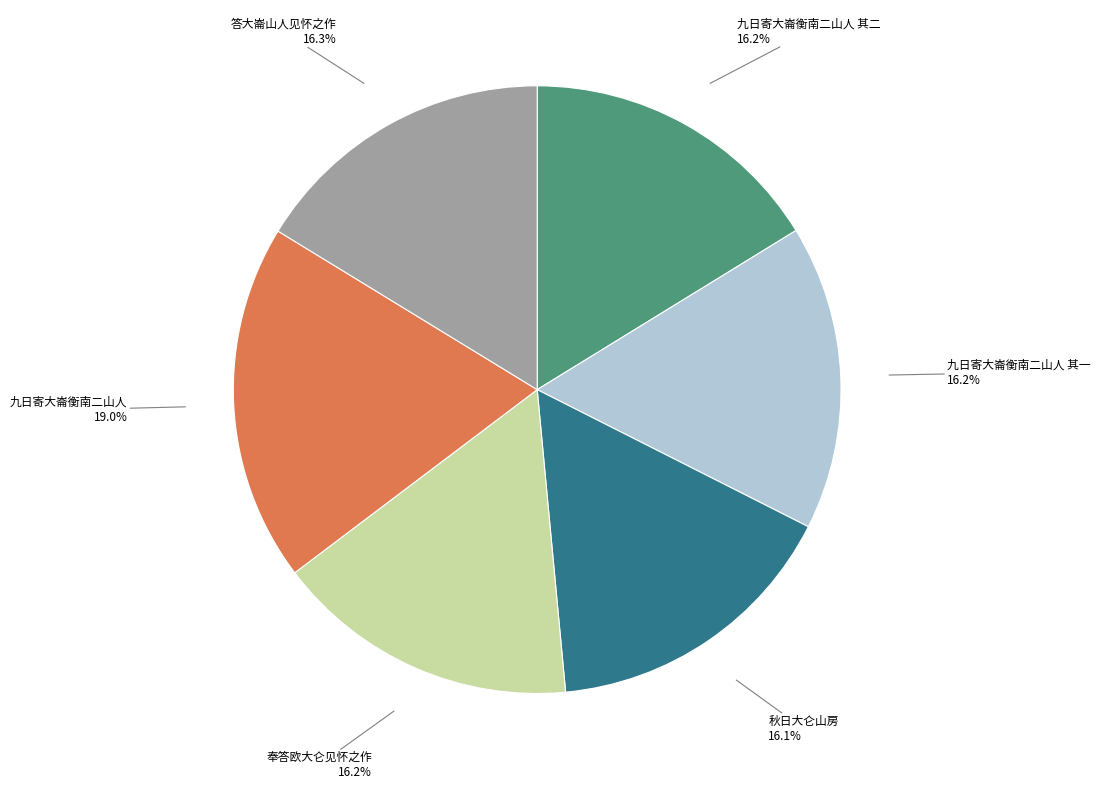

What percentage do 答大崙山人见怀之作 and 九日寄大崙衡南二山人 其一 together represent?

32.5%